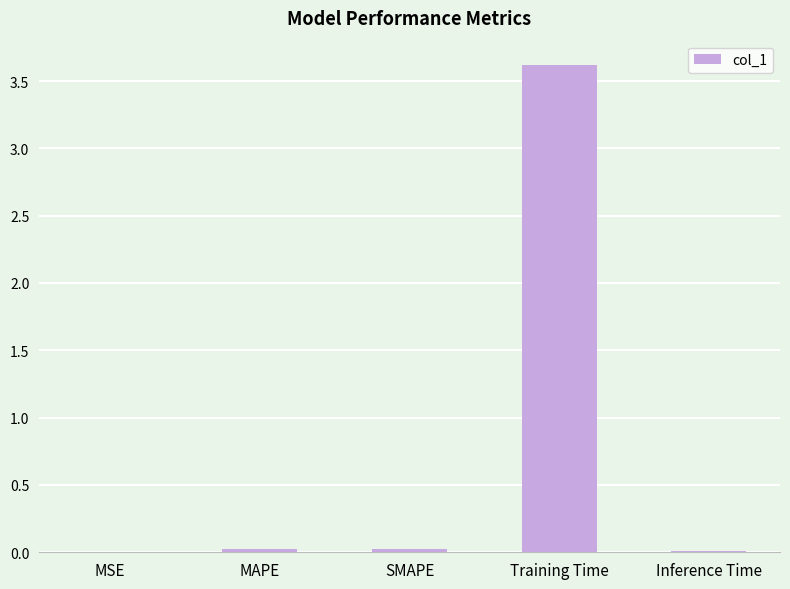

What is the difference between the values at MAPE and Training Time?

3.6